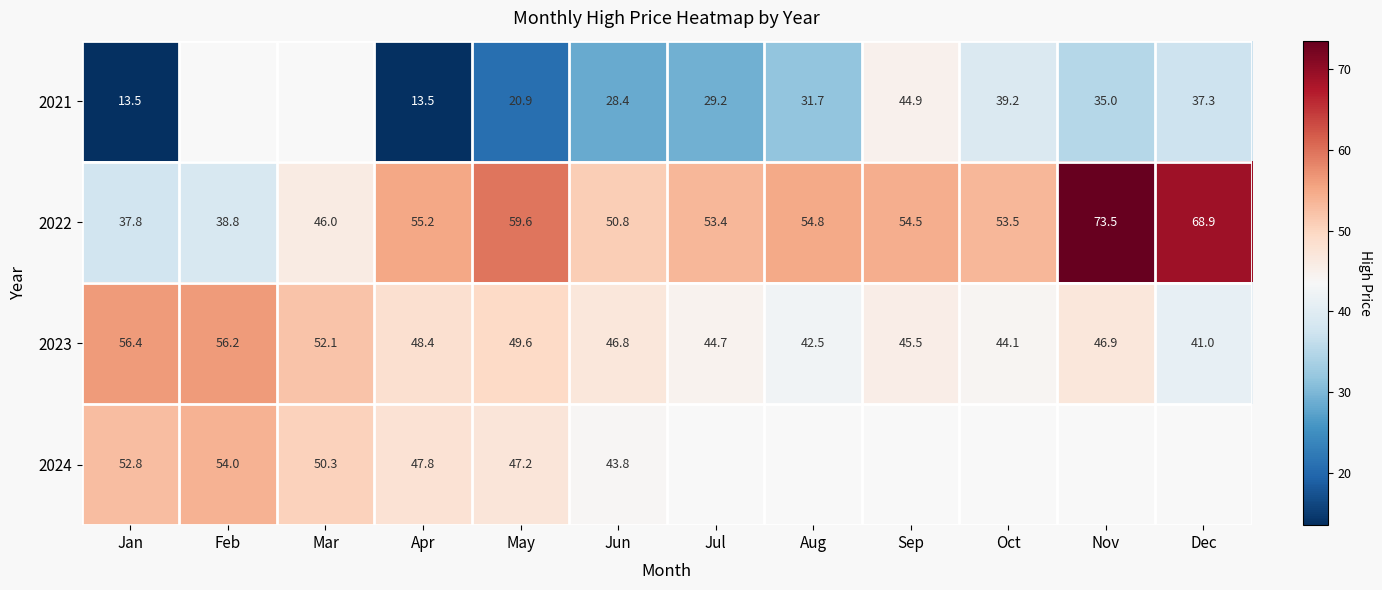

Count the number of categories in the chart.

12